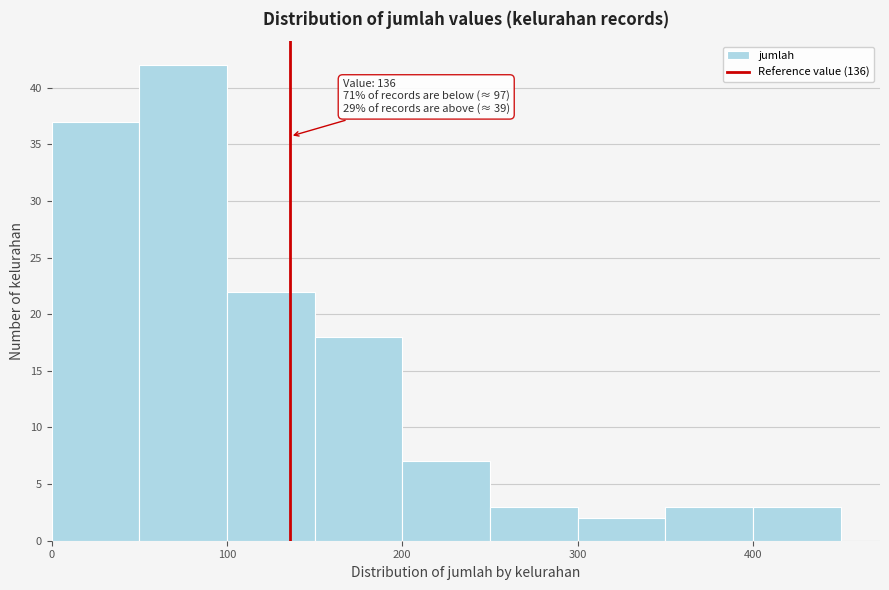

Over which range of the x-axis is the bar tallest?

50 to 100